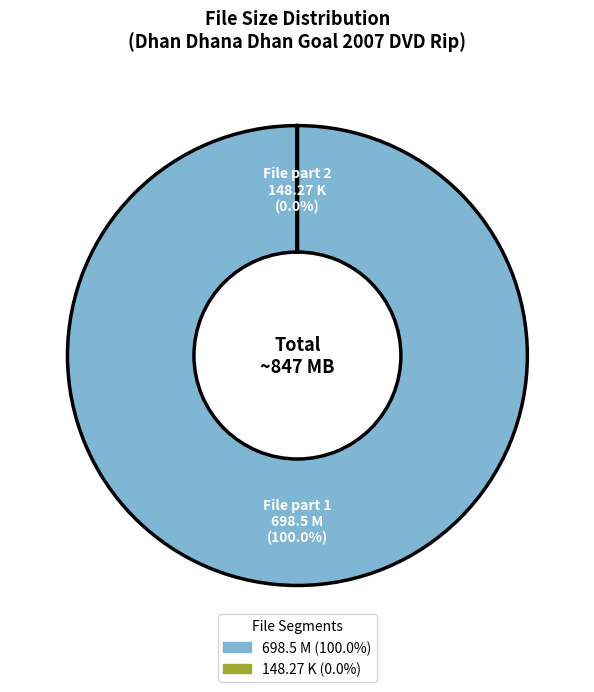

Does any single category account for the majority?

Yes